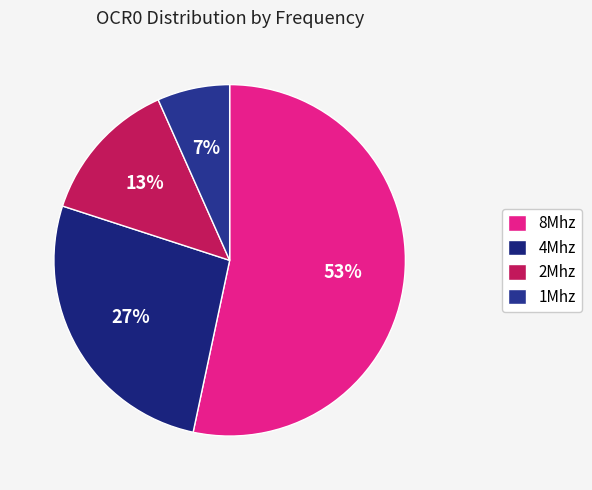

Which category has the biggest portion of the pie?

8Mhz